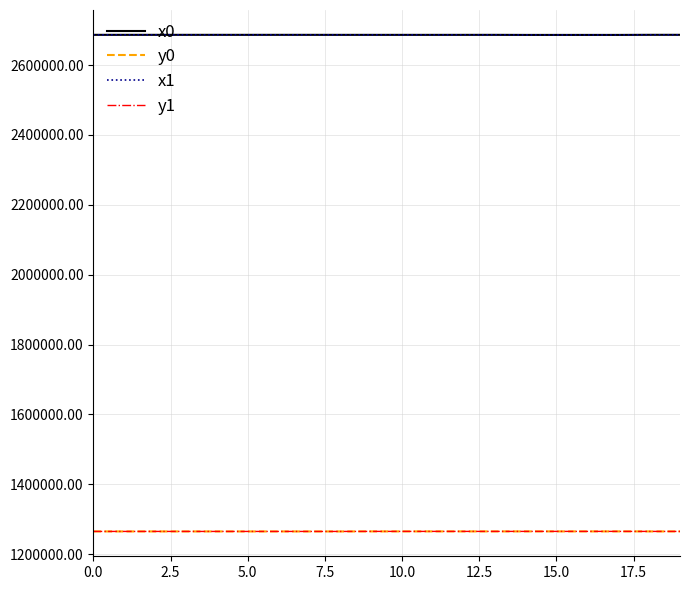

How many series are shown in this chart?

4